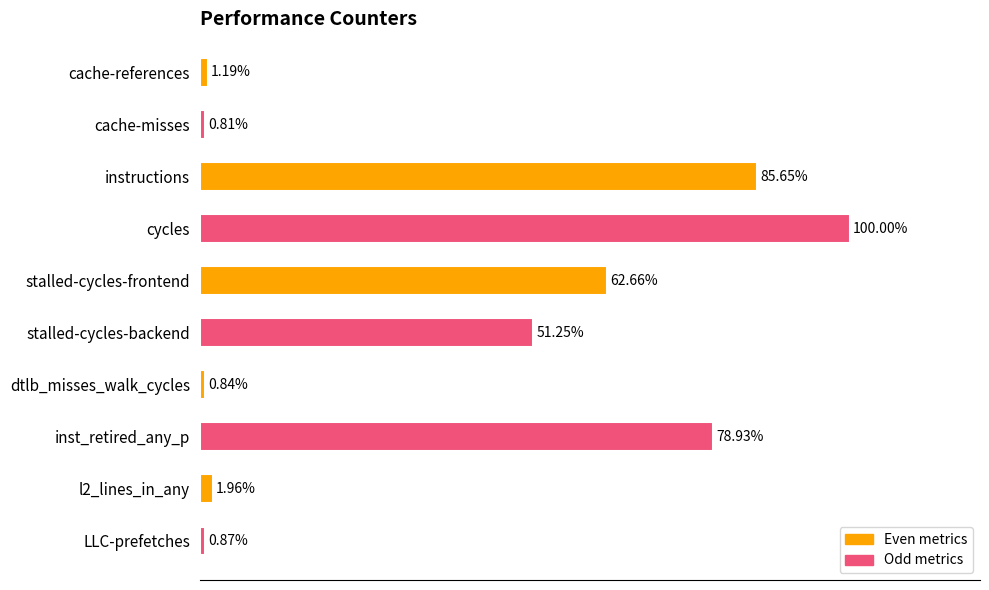

At which label is the value closest to 50?

stalled-cycles-backend